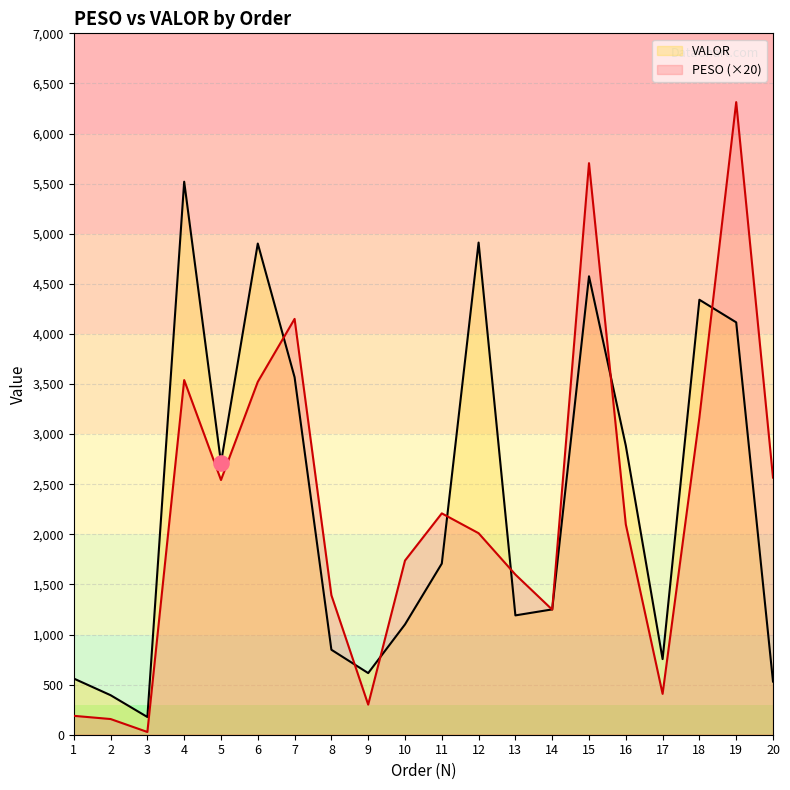

Which series has the largest total across all categories?

VALOR